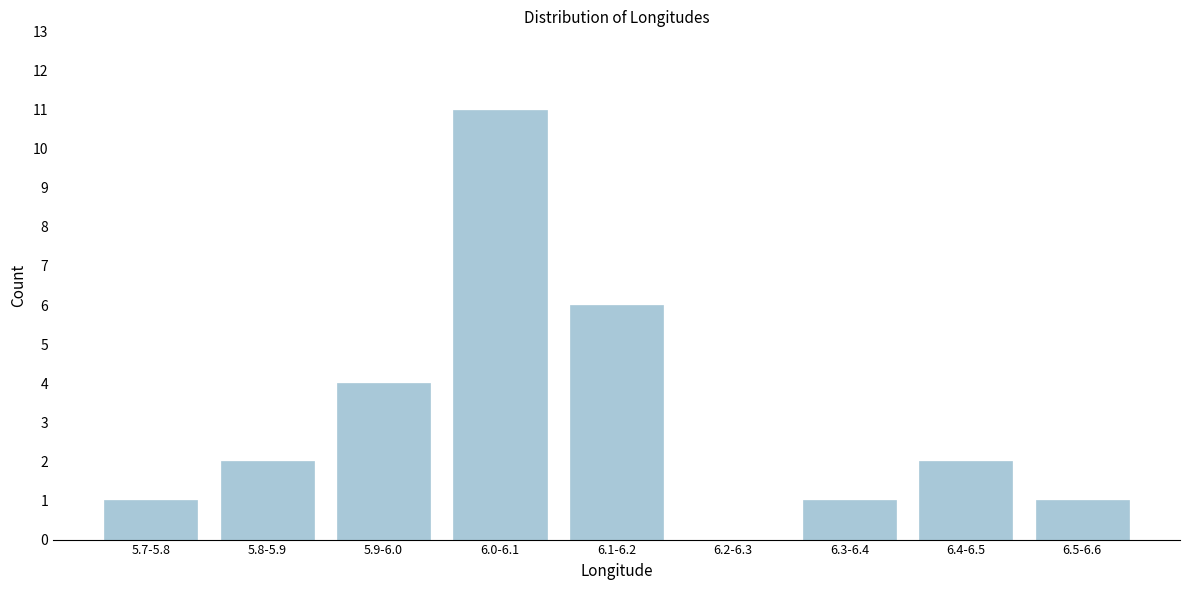

Reading left to right, what are all the values shown in this chart?

5.7-5.8=1	5.8-5.9=2	5.9-6.0=4	6.0-6.1=11	6.1-6.2=6	6.2-6.3=0	6.3-6.4=1	6.4-6.5=2	6.5-6.6=1